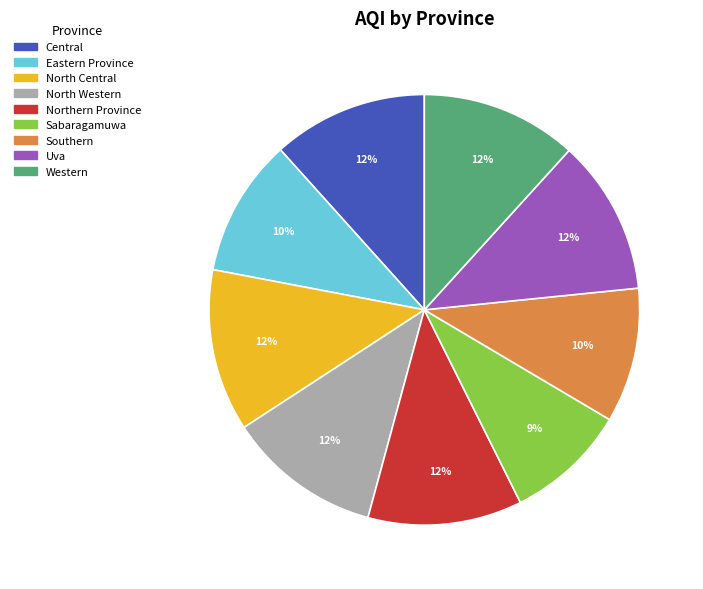

Is the sum of Sabaragamuwa and Uva greater than half?

No